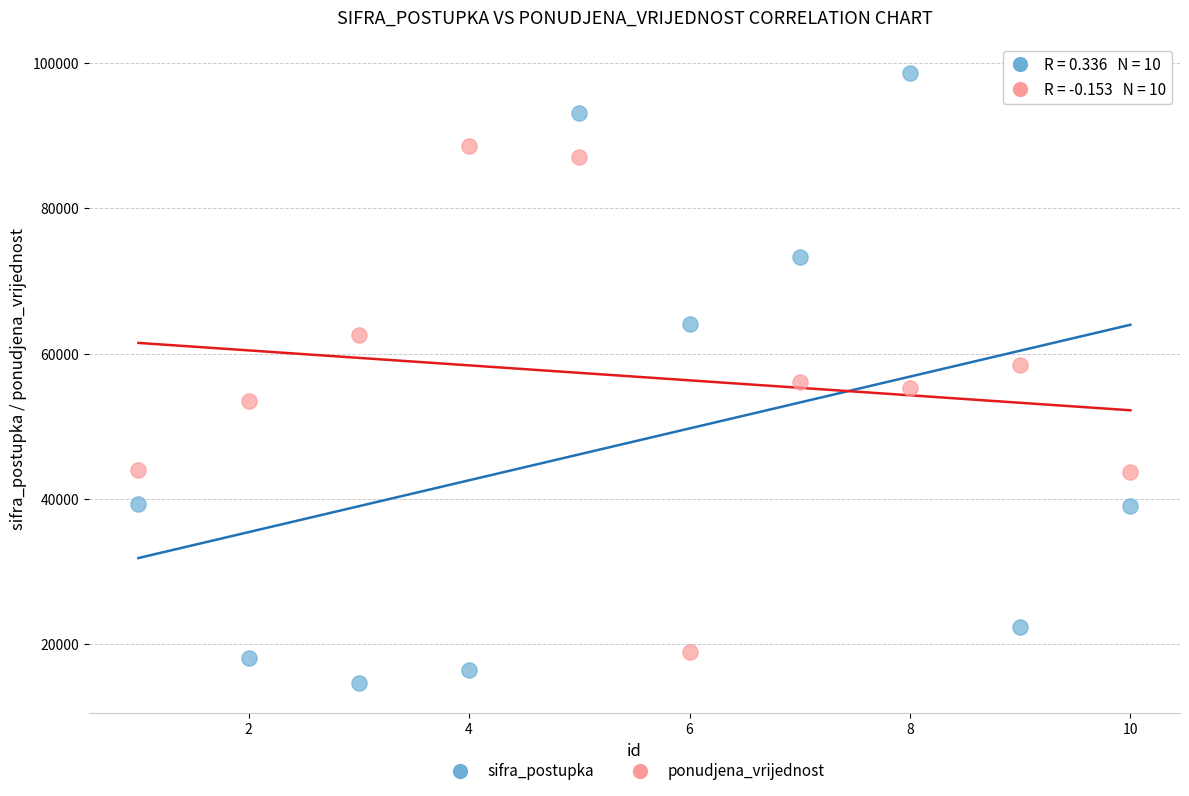

What is the X range (max minus min) for the scatter plot?

9